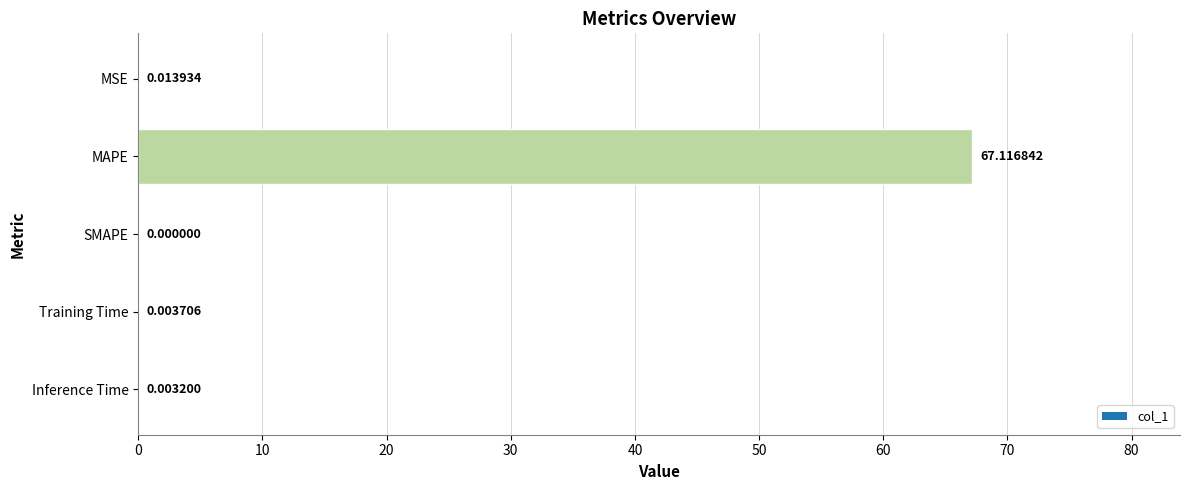

Between MAPE and MSE, which is larger?

MAPE